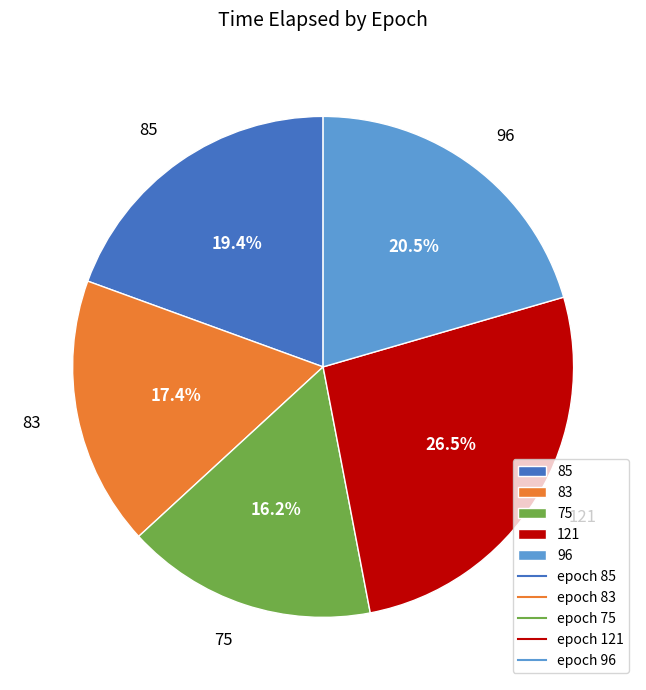

Is there a majority slice in this chart?

No